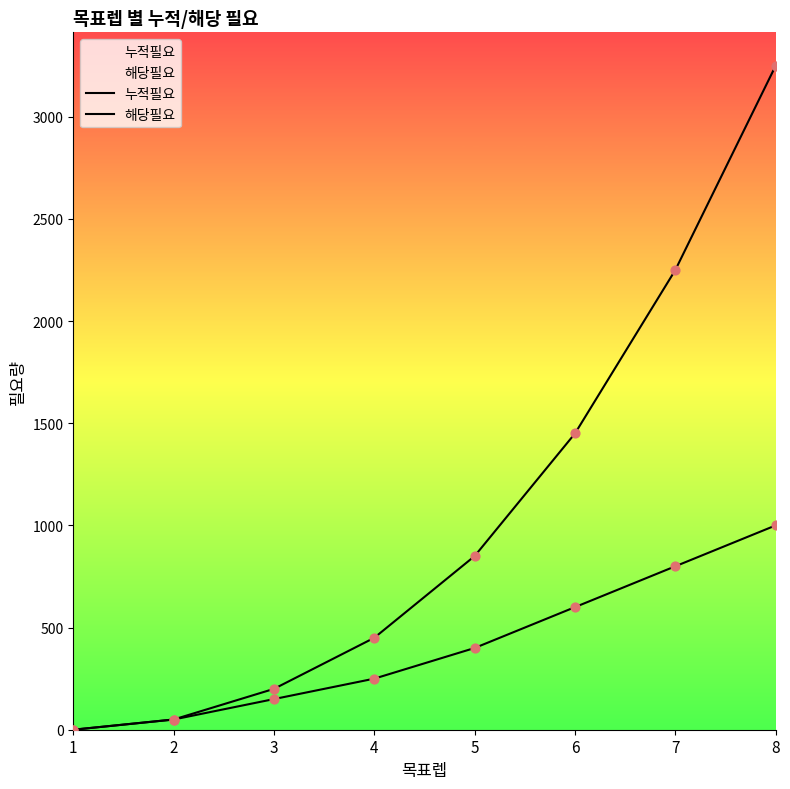

Which series has the widest spread of Y values?

누적필요